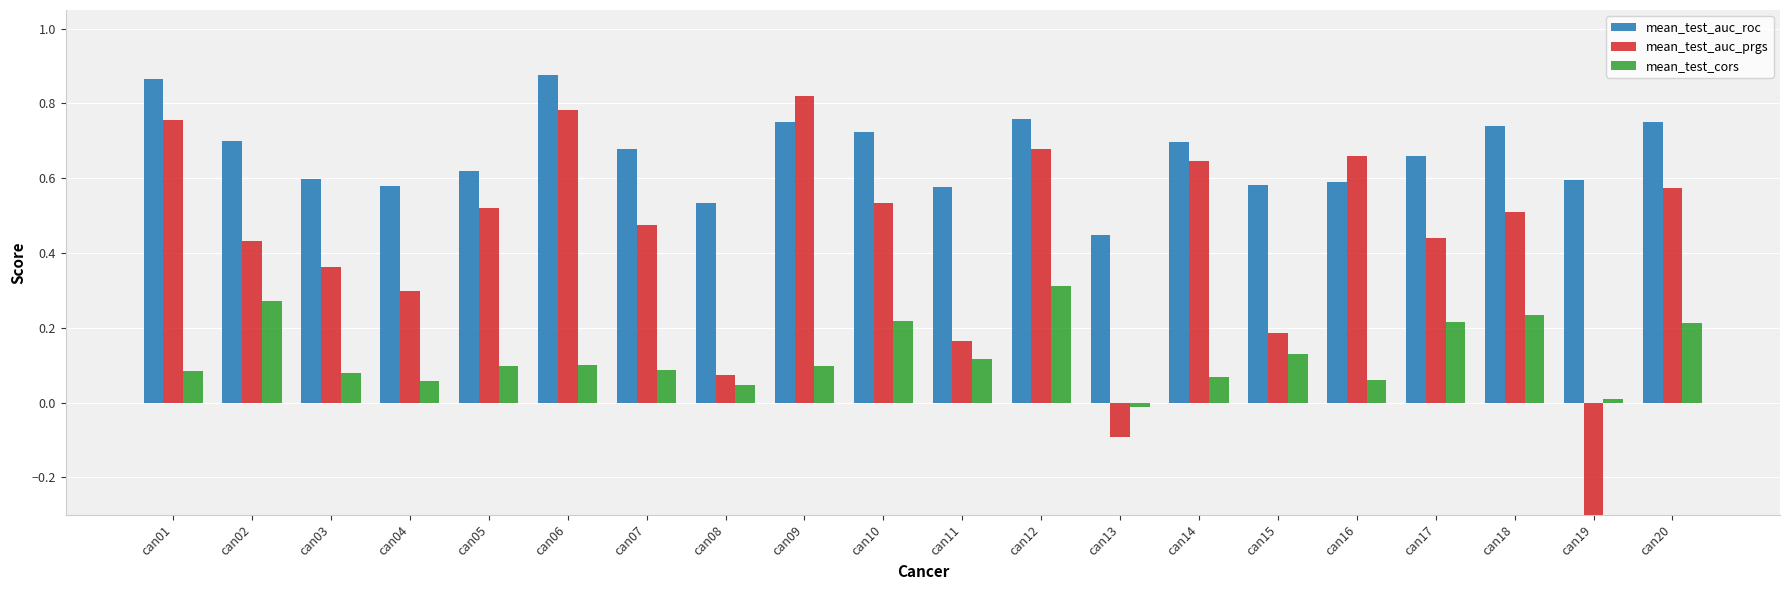

What is the greatest value displayed?

0.9